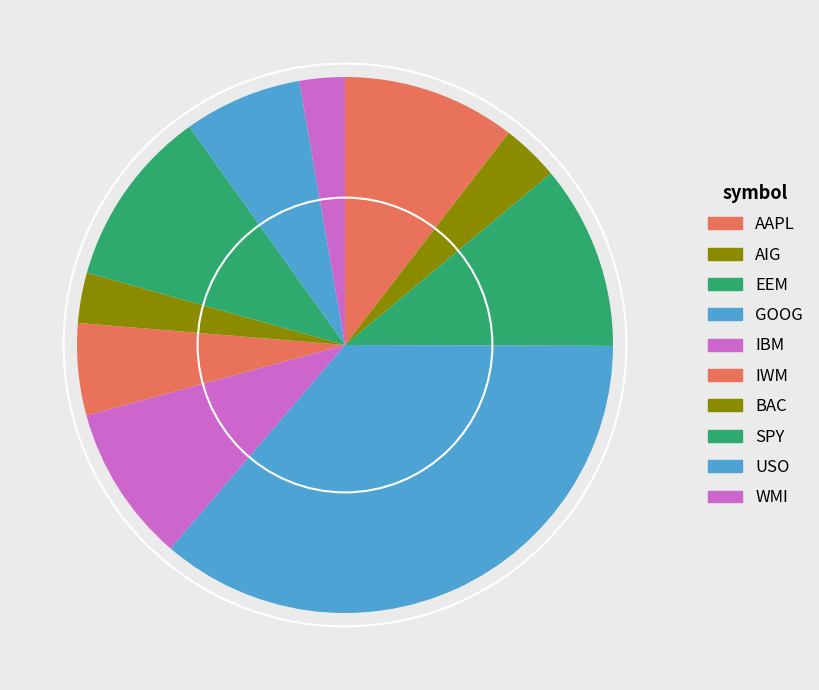

To the nearest percent, what is the difference between the WMI and EEM slice percentages?

8%